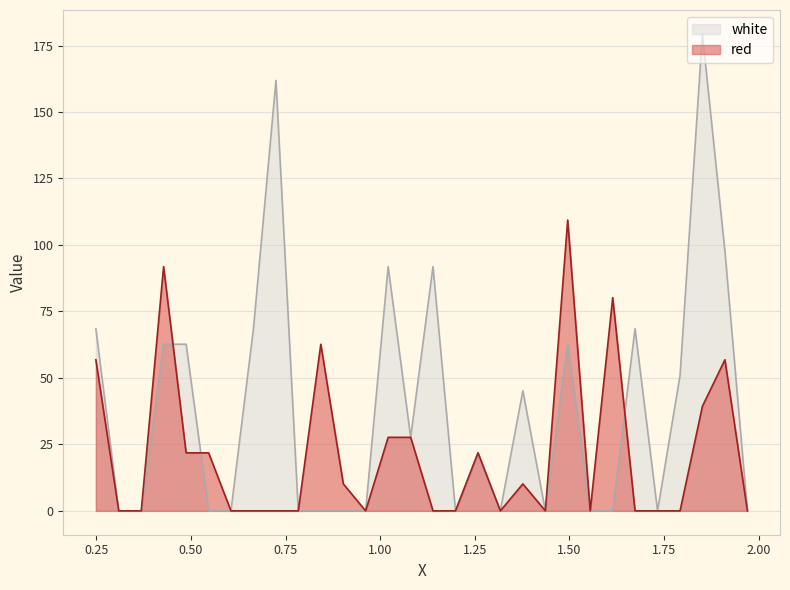

Does the chart have visible grid lines?

Yes